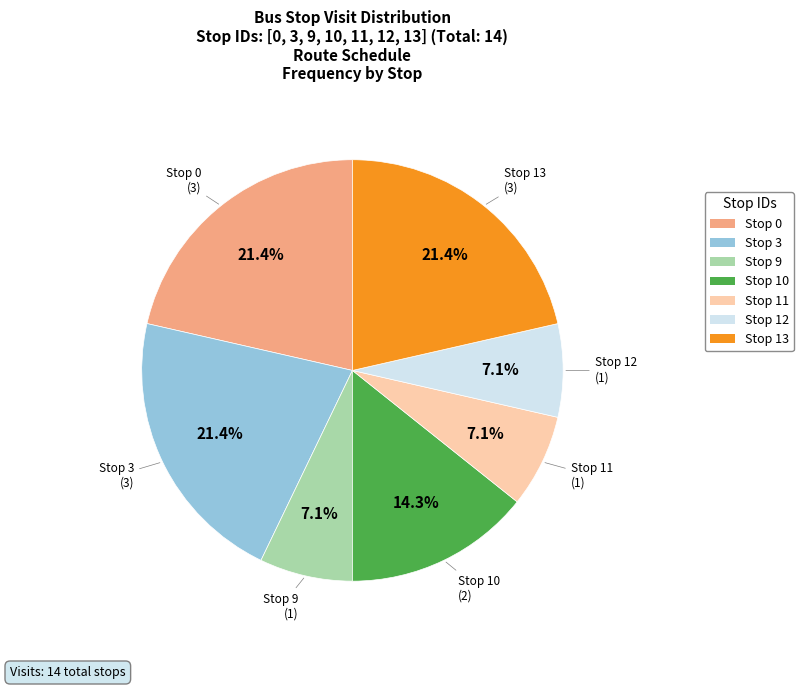

Combined, what portion of the pie is Stop 9 and Stop 0?

28.6%